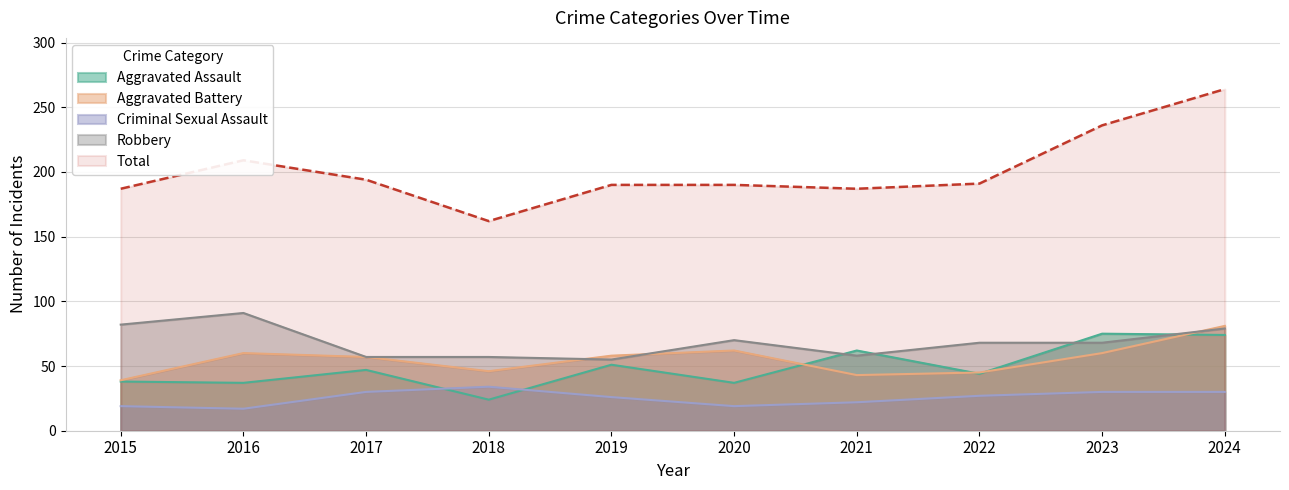

How many series are shown in this chart?

5